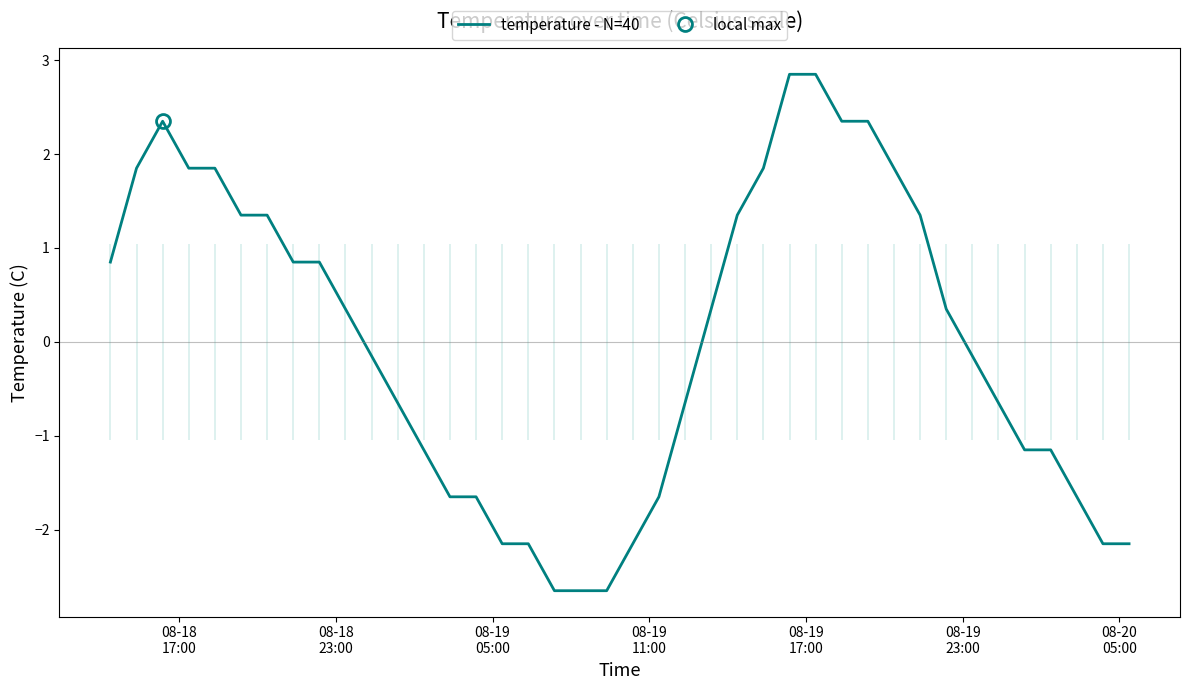

What is the minimum value for temperature - N=40?

-2.6